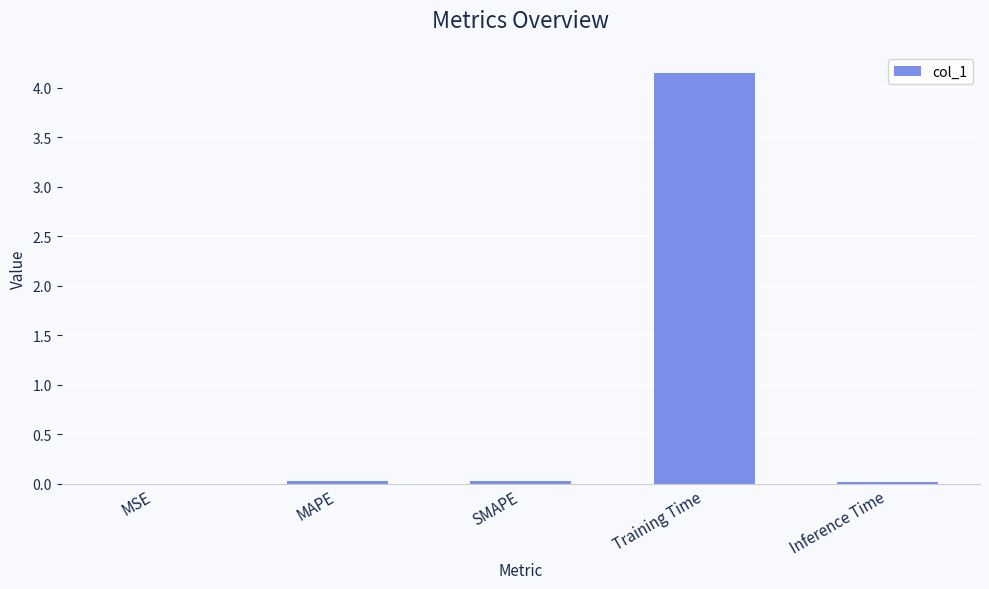

Which category has the highest value across all series?

Training Time